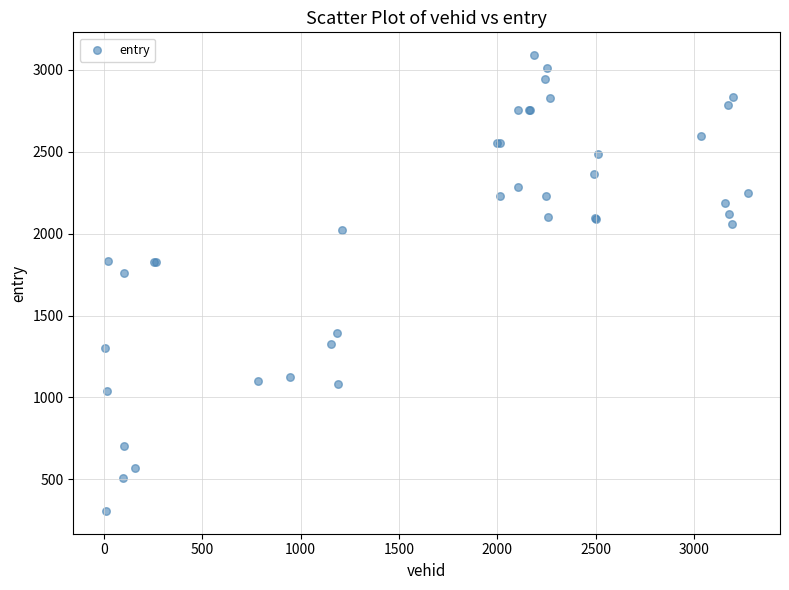

What Y value in the scatter plot is closest to 1698?

1757.3